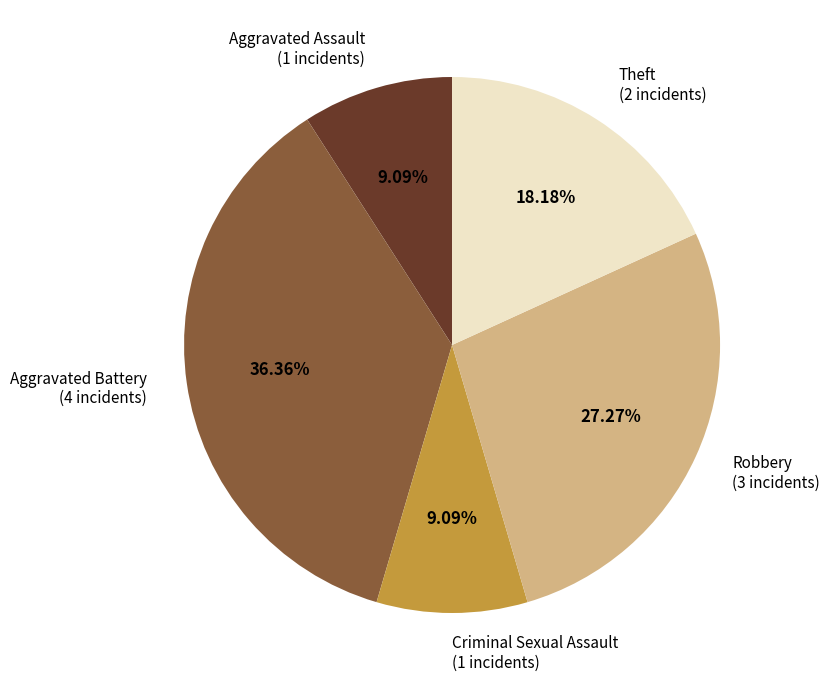

What percentage is the Aggravated Assault slice, to the nearest percent?

9%